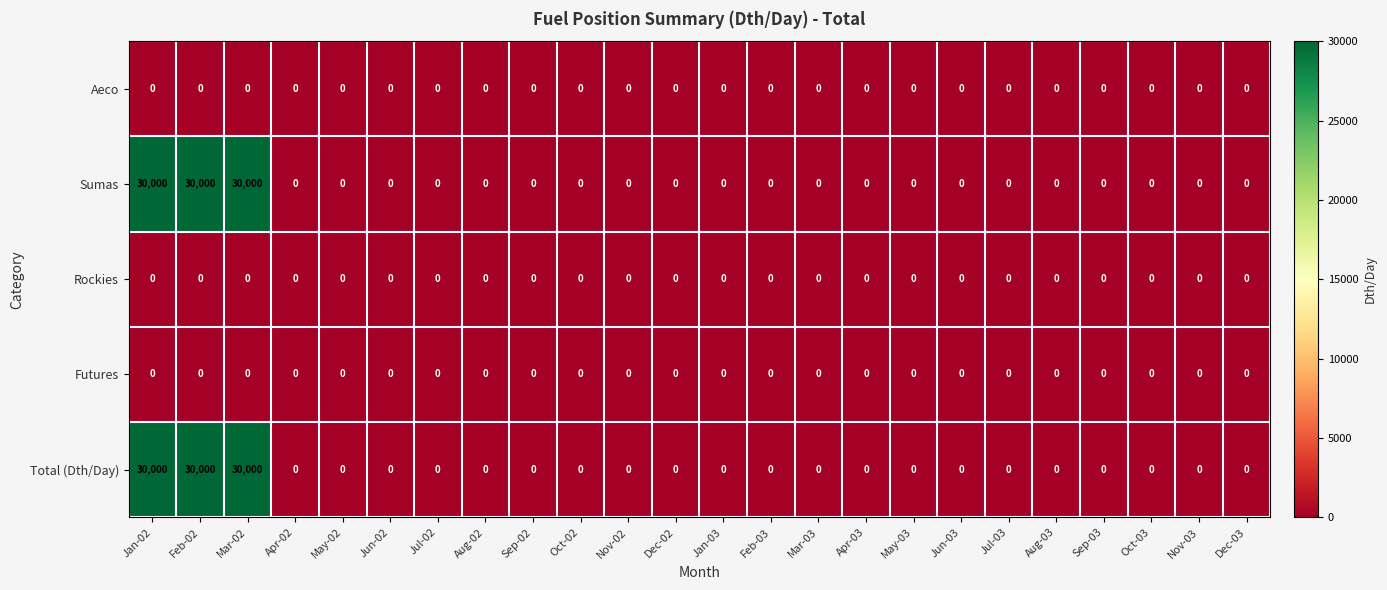

What is the maximum value shown in the chart?

30000